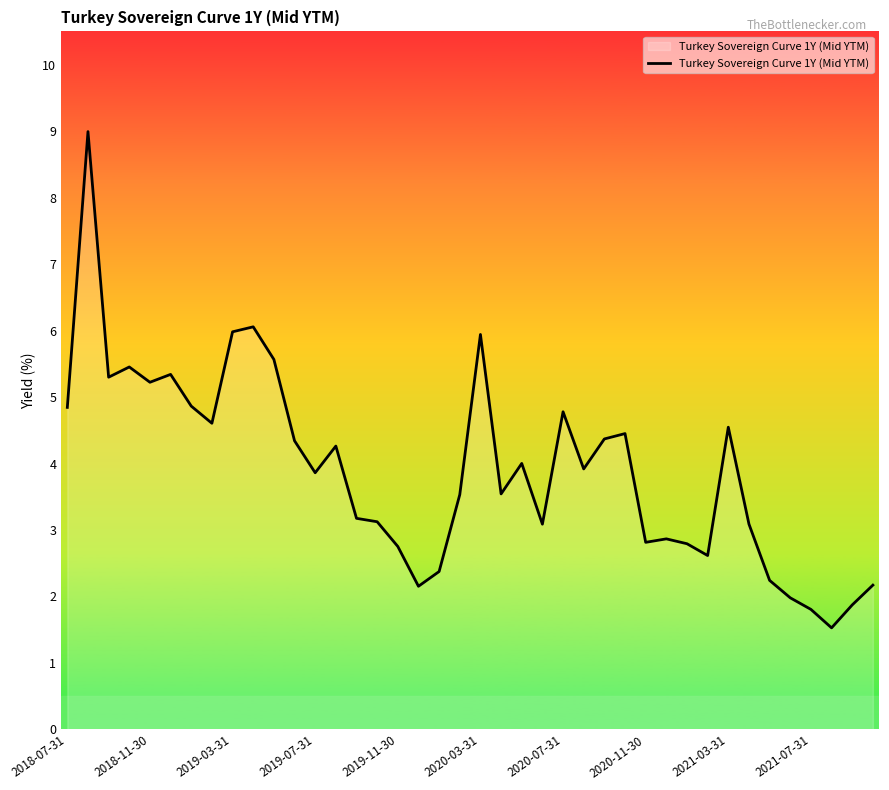

What is the maximum value shown in the chart?

9.0